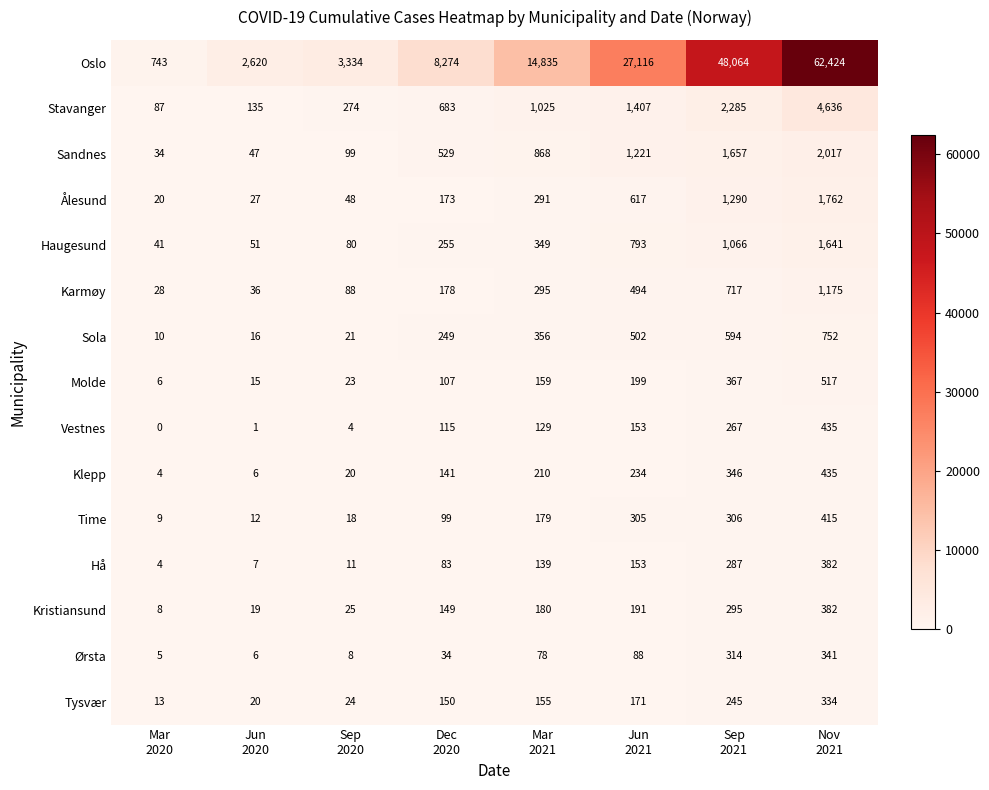

At how many categories does at least one series exceed 4771?

5